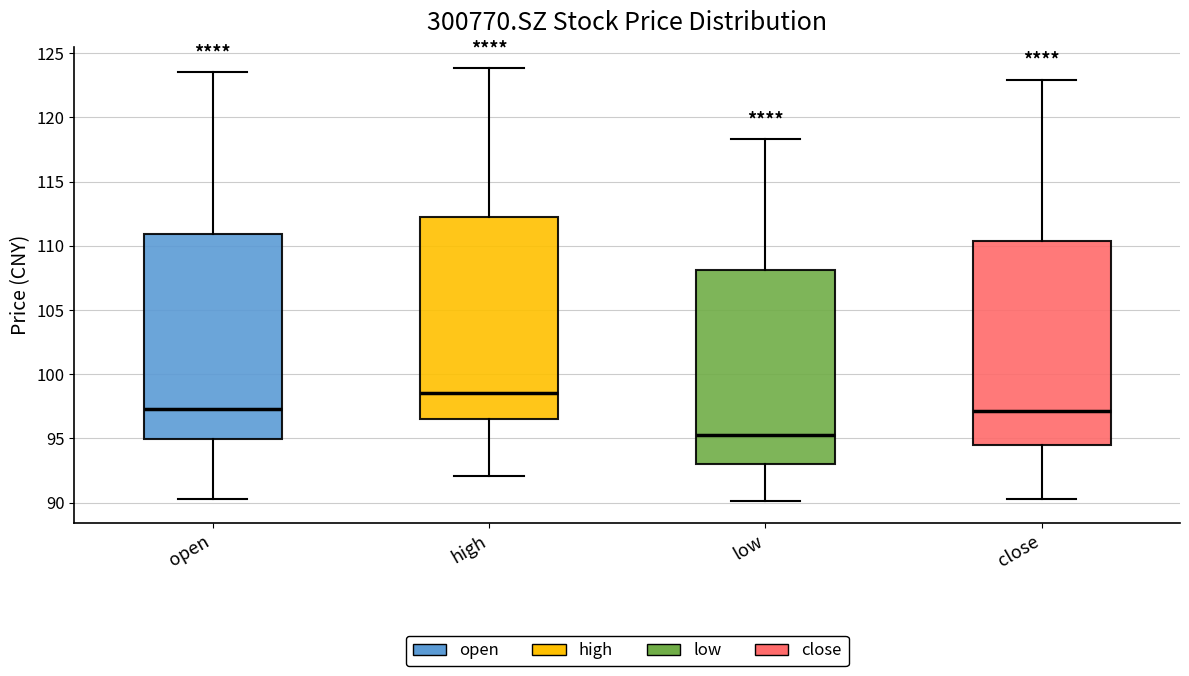

Reading left to right, transcribe this box plot: for each box, give where its median line is, the range the box spans, and where its two whiskers end, as read against the y-axis. The values are not printed on the chart, so give them approximately, as read against the axis.

open: median 97.5, box 95.0 to 111.0, whiskers 90.5 to 123.5
high: median 98.5, box 96.5 to 112.5, whiskers 92.0 to 124.0
low: median 95.5, box 93.0 to 108.0, whiskers 90.0 to 118.5
close: median 97.0, box 94.5 to 110.5, whiskers 90.5 to 123.0